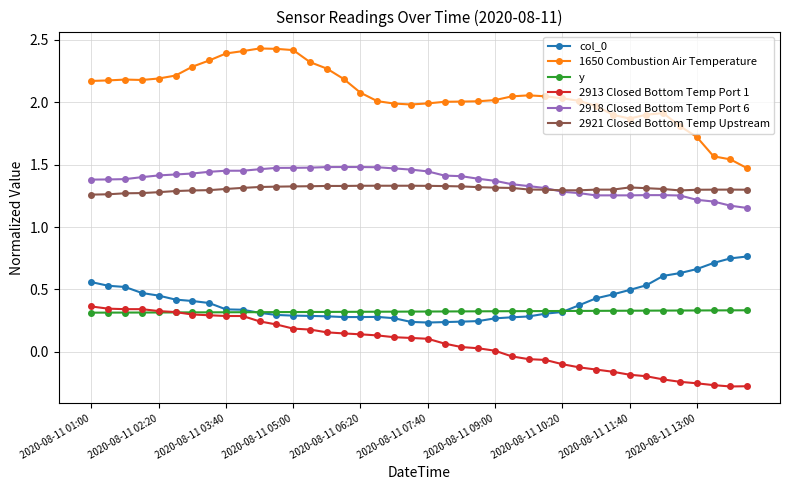

Which series has the largest range (max minus min)?

1650 Combustion Air Temperature